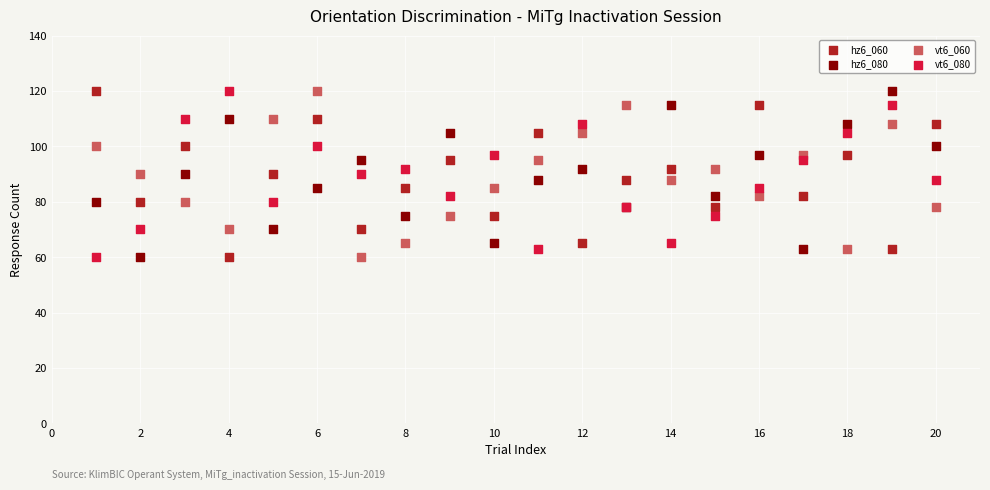

What is the X range (max minus min) for the scatter plot?

19